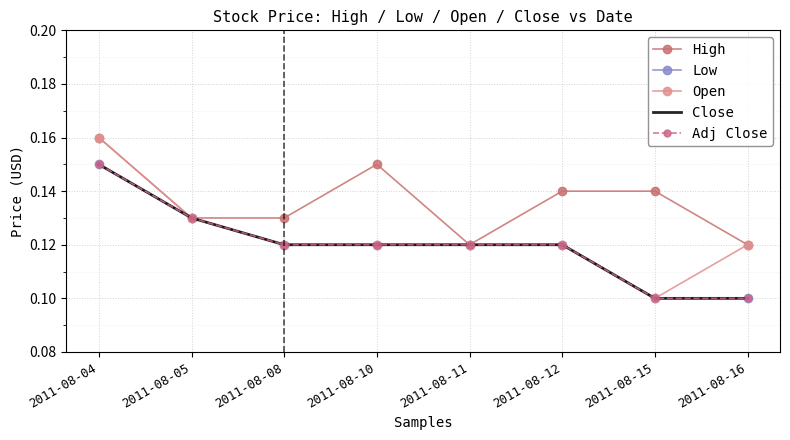

Is the value of Open at 2011-08-15 greater than the value of Close at 2011-08-10?

No